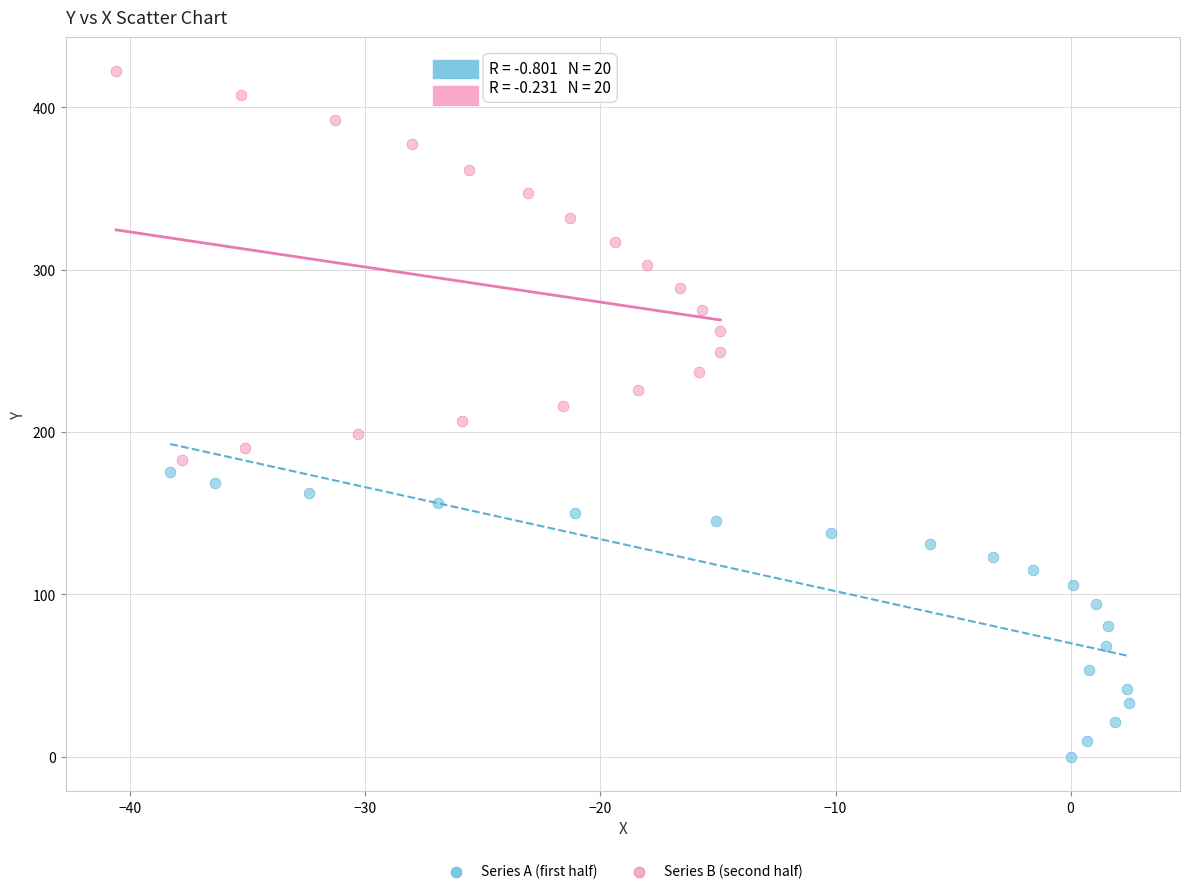

Which series contains the lowest Y value?

Series A (first half)